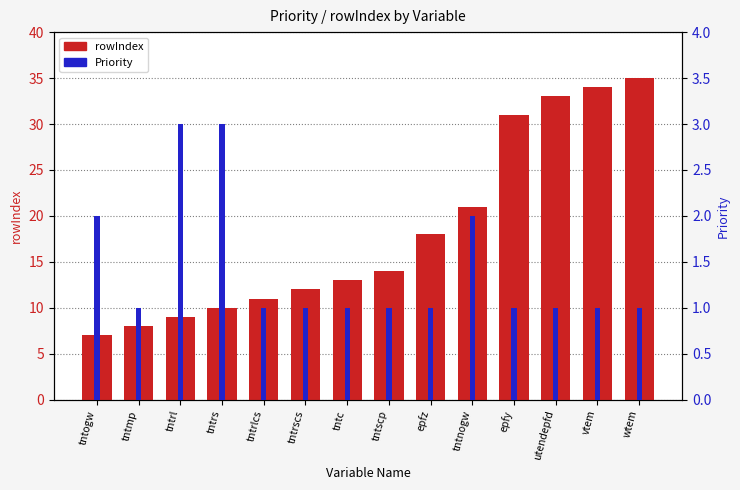

Reading left to right, transcribe all the data shown in this chart.

rowIndex: tntogw=7	tntmp=8	tntrl=9	tntrs=10	tntrlcs=11	tntrscs=12	tntc=13	tntscp=14	epfz=18	tntnogw=21	epfy=31	utendepfd=33	vtem=34	wtem=35
Priority: tntogw=2	tntmp=1	tntrl=3	tntrs=3	tntrlcs=1	tntrscs=1	tntc=1	tntscp=1	epfz=1	tntnogw=2	epfy=1	utendepfd=1	vtem=1	wtem=1